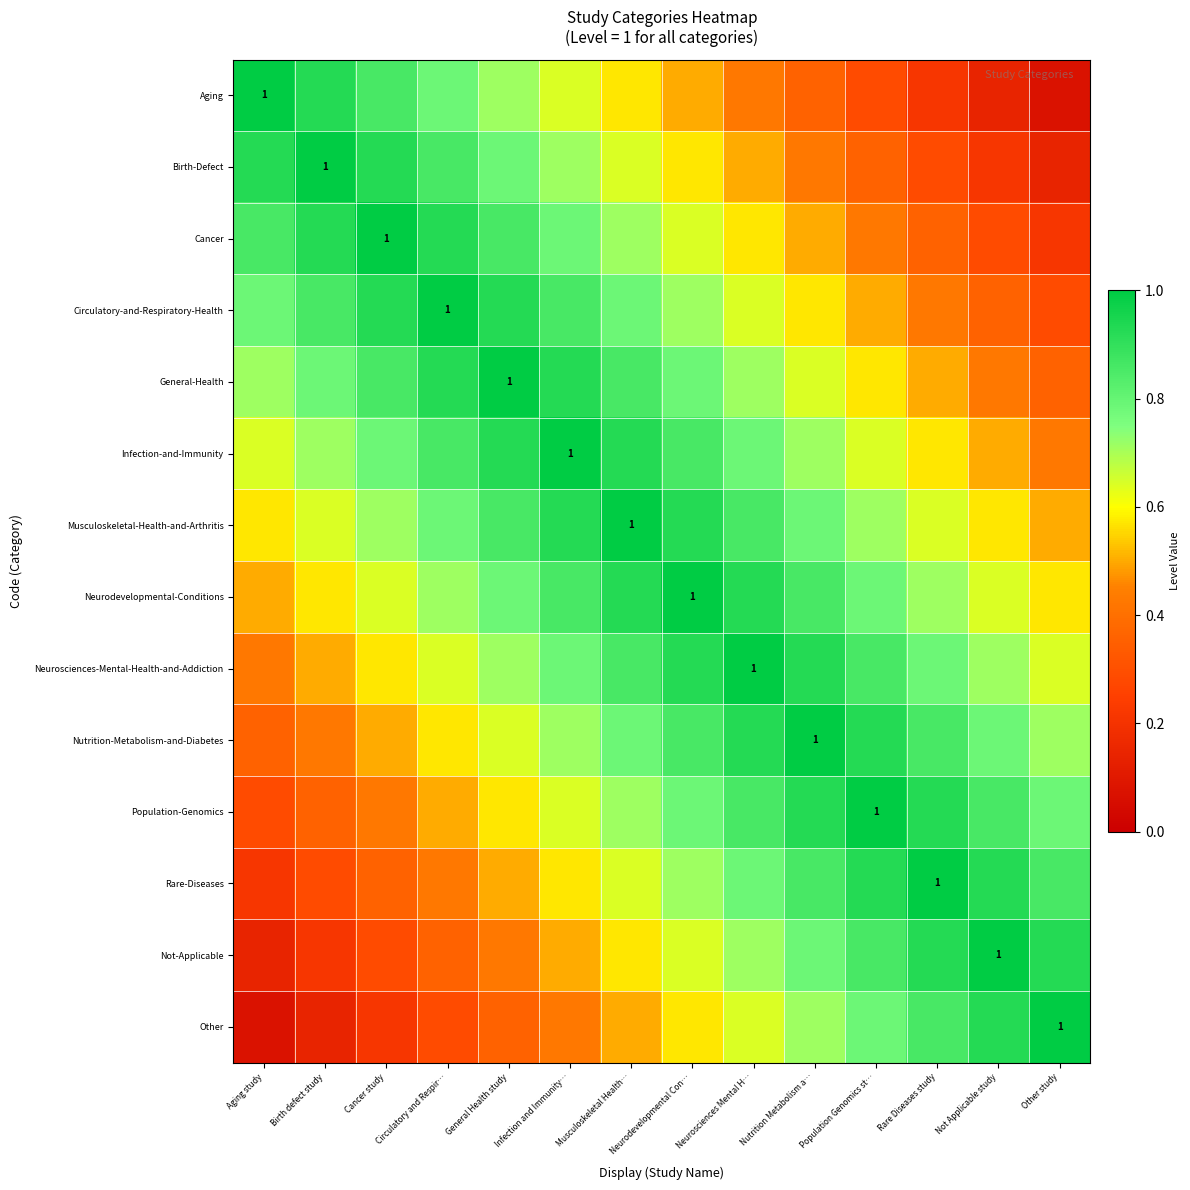

At Population Genomics st…, list the series in order from largest to smallest.

Population-Genomics, Nutrition-Metabolism-and-Diabetes, Rare-Diseases, Neurosciences-Mental-Health-and-Addiction, Not-Applicable, Neurodevelopmental-Conditions, Other, Musculoskeletal-Health-and-Arthritis, Infection-and-Immunity, General-Health, Circulatory-and-Respiratory-Health, Cancer, Birth-Defect, Aging